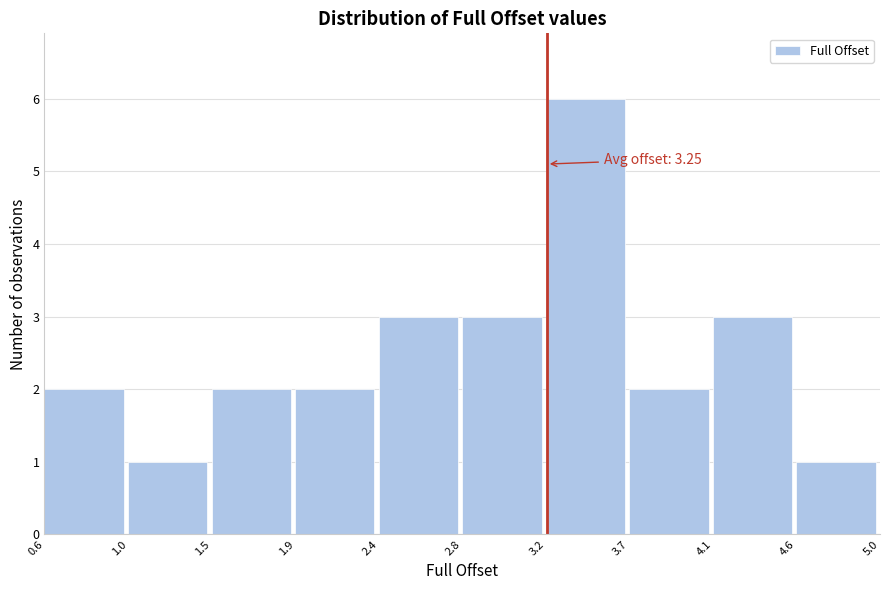

Which range on the x-axis has the tallest bar?

3.2 to 3.7